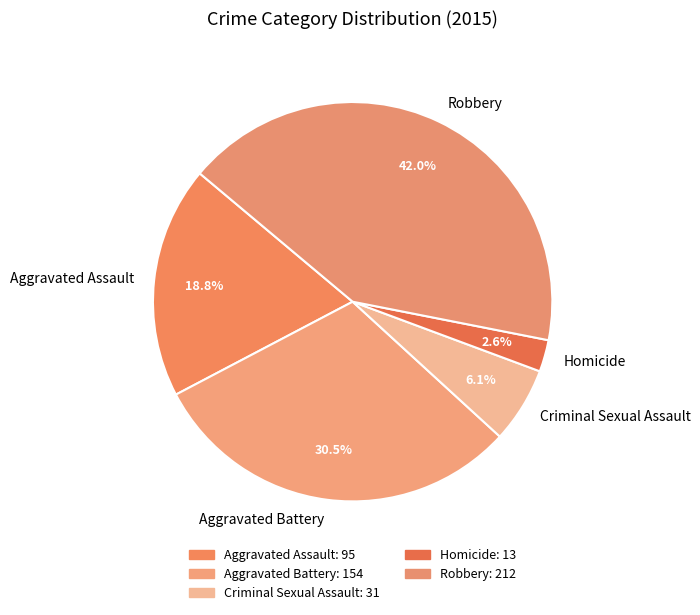

Is there any slice that represents more than half of the pie?

No